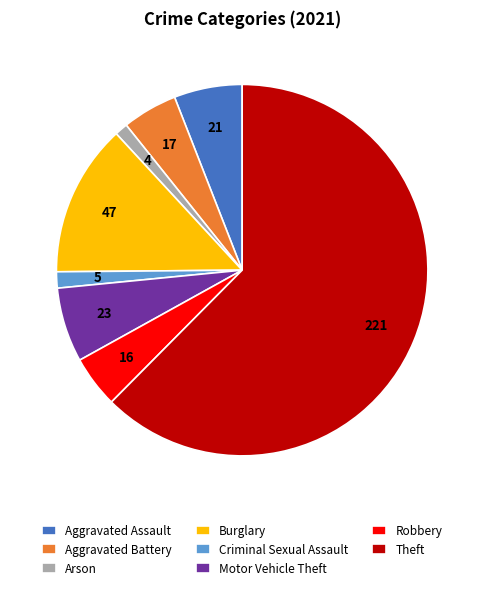

Do Aggravated Battery and Motor Vehicle Theft together represent more than half of the pie?

No